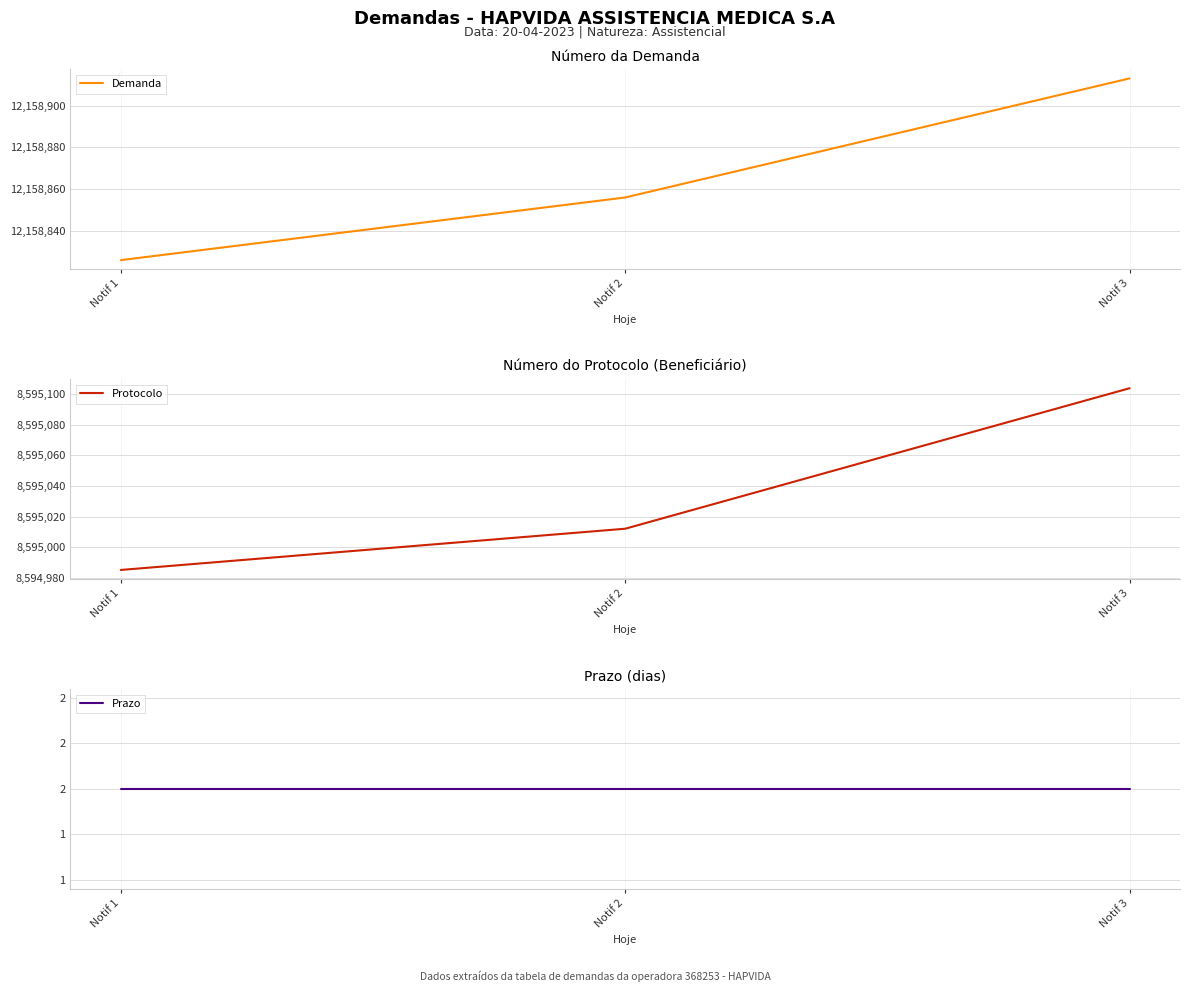

What is the total value across all series at Notif 1?

20753813